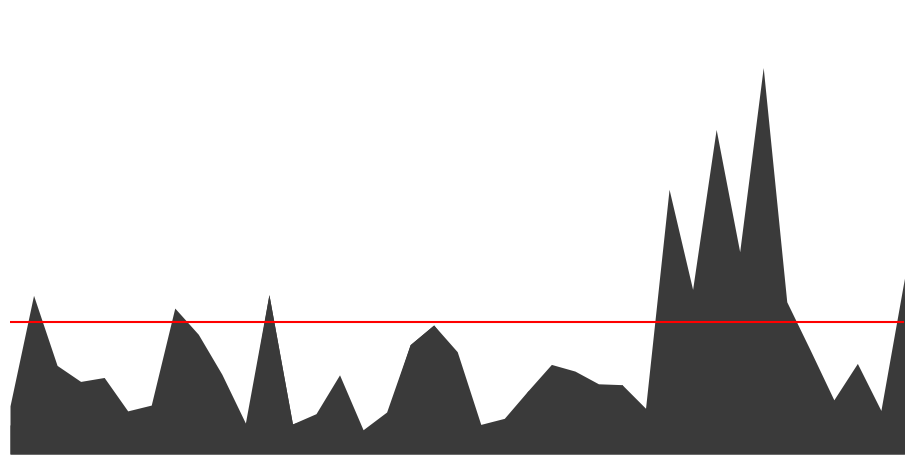

Which label corresponds to the smallest value in the chart?

19